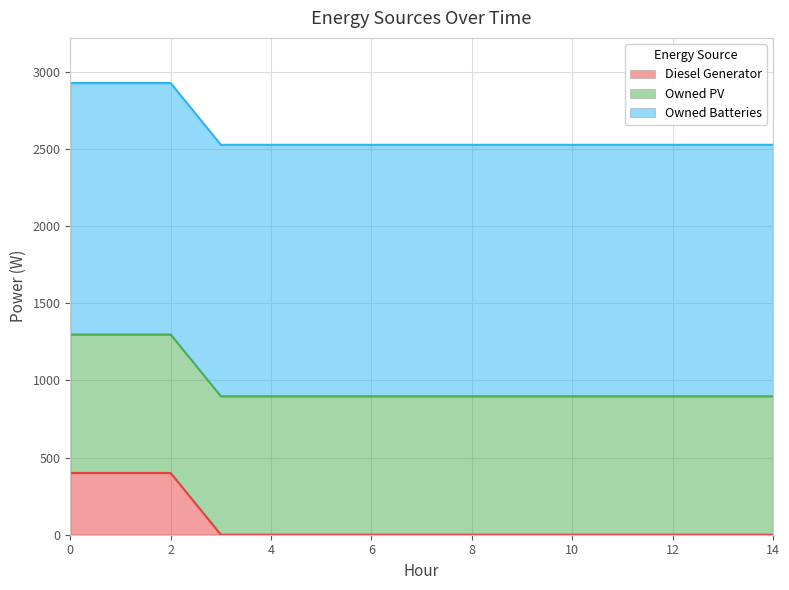

What is the value of the Owned PV point at the 7th from the left?

897